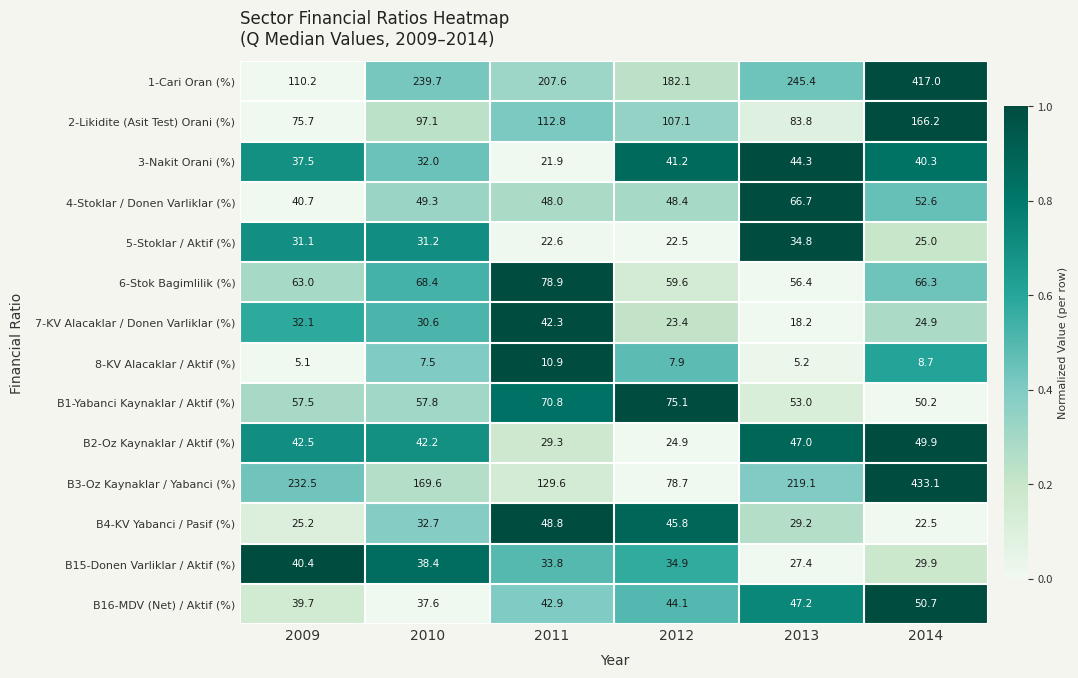

Count the number of data series in this chart.

14